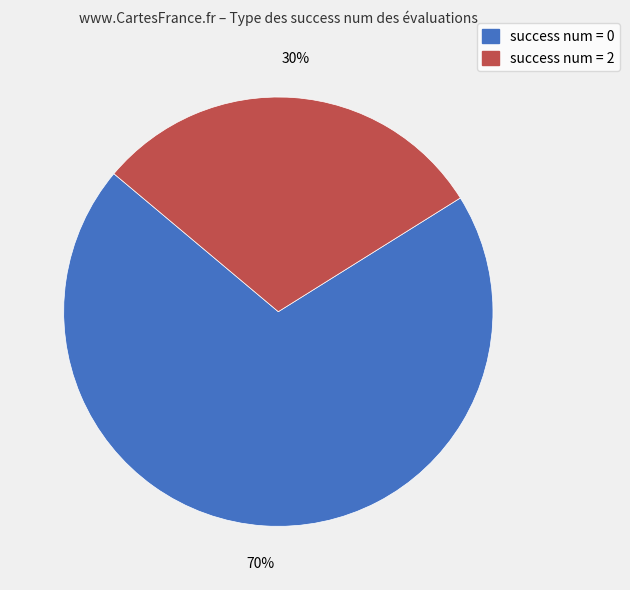

How many slices are in this pie chart?

2